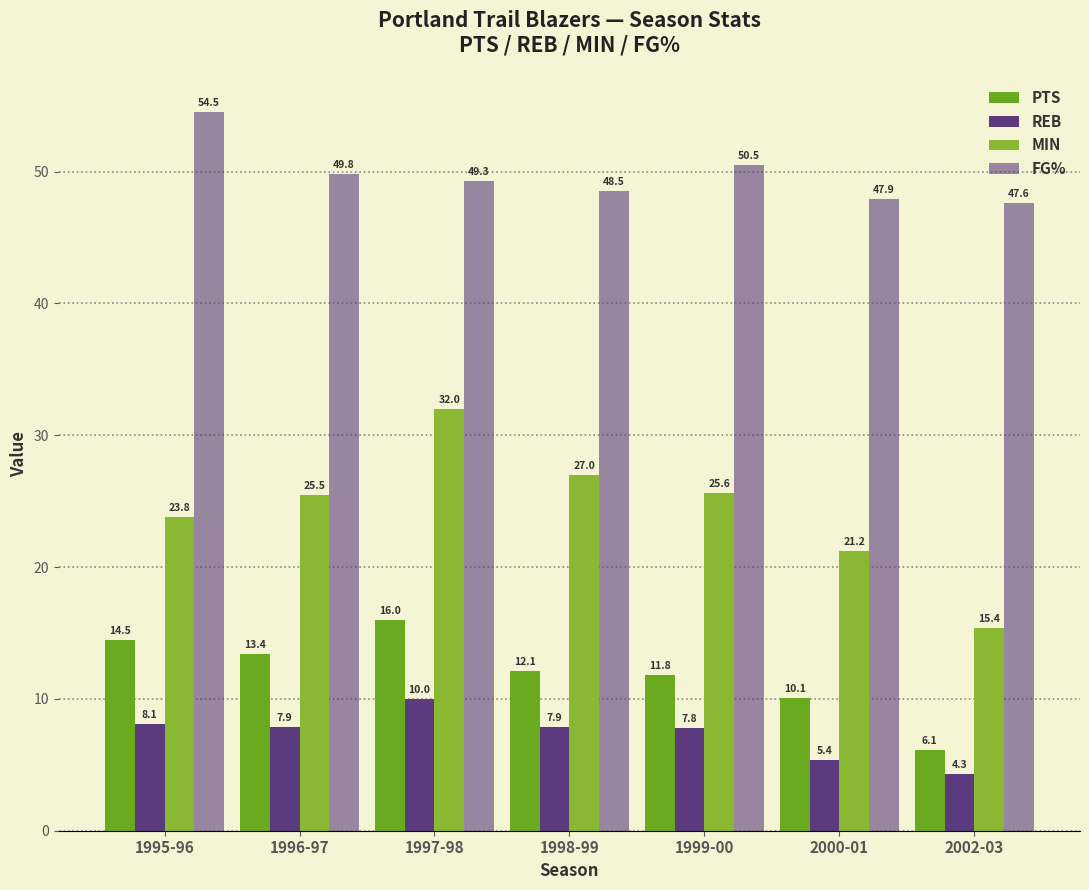

What is the sum of the PTS values at 1997-98 and 2002-03?

22.1